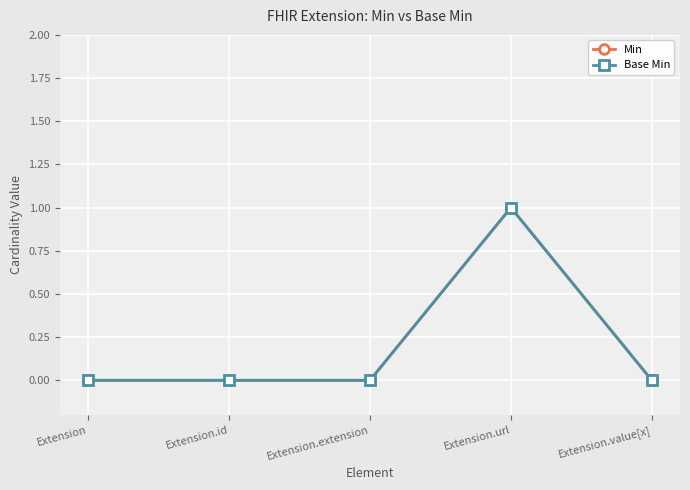

The Base Min series shows 0 at Extension.extension. True or false?

True